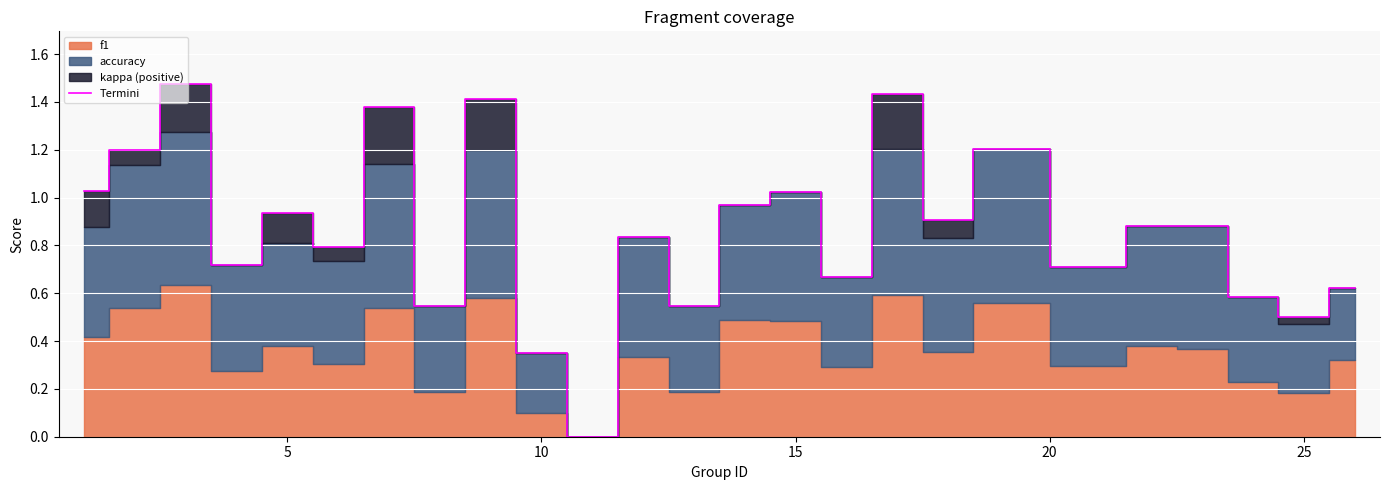

The value of Termini at 5 is 0.5. True or false?

False